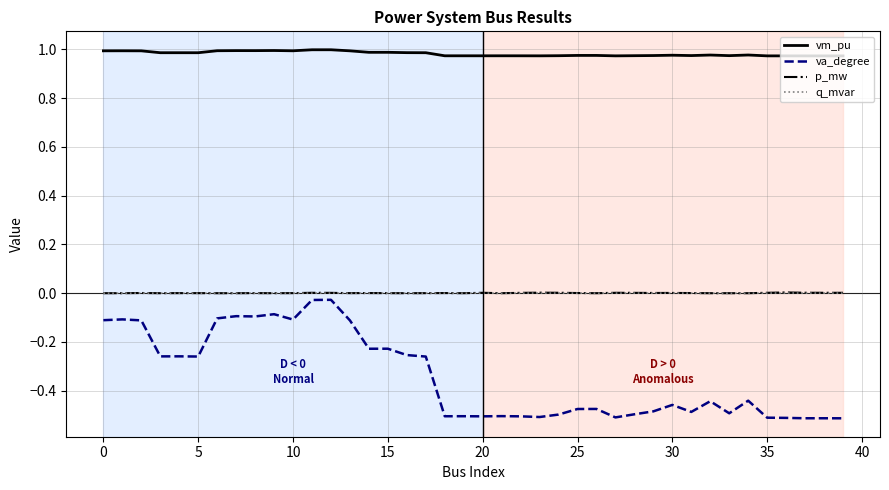

True or false: p_mw and vm_pu cross at least once.

False